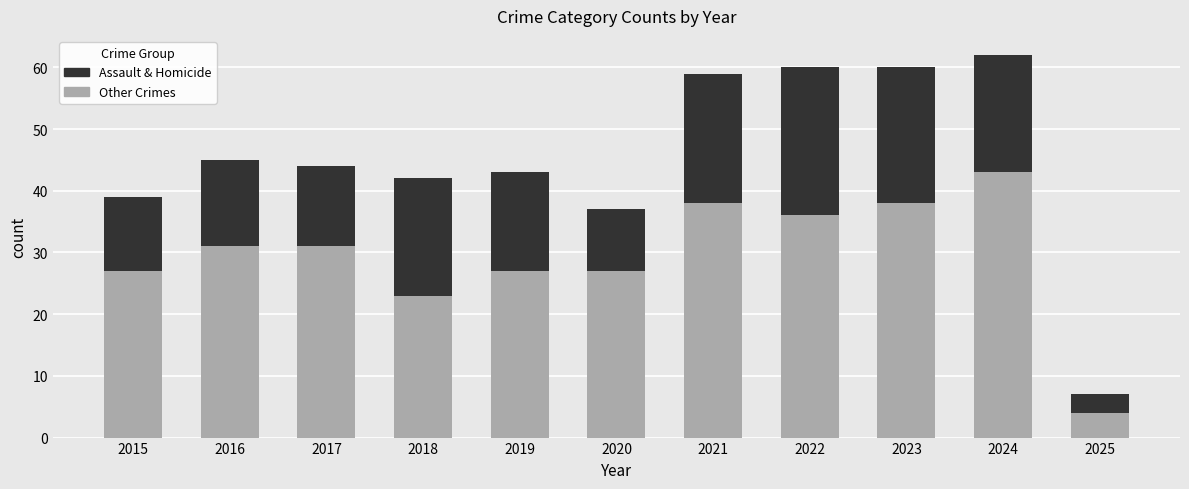

What is the sum of all Other Crimes values?

325